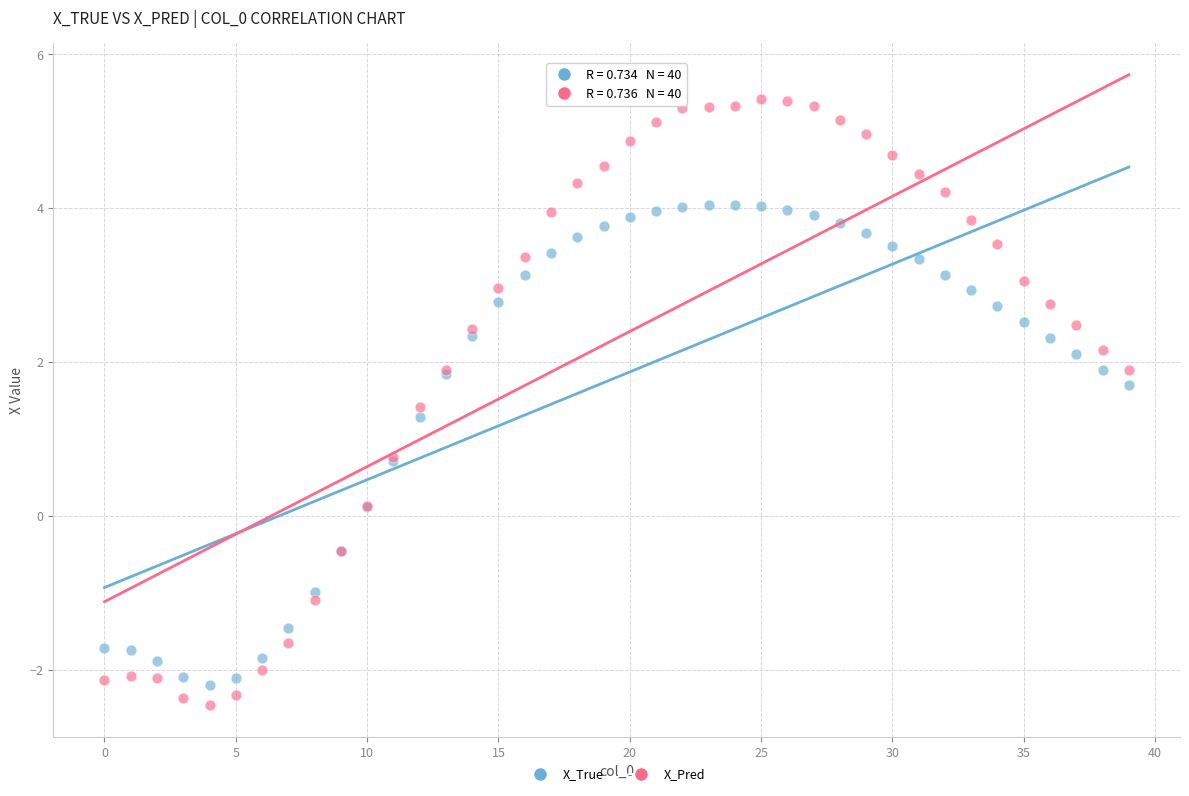

Which series has the largest Y range (max minus min)?

X_Pred